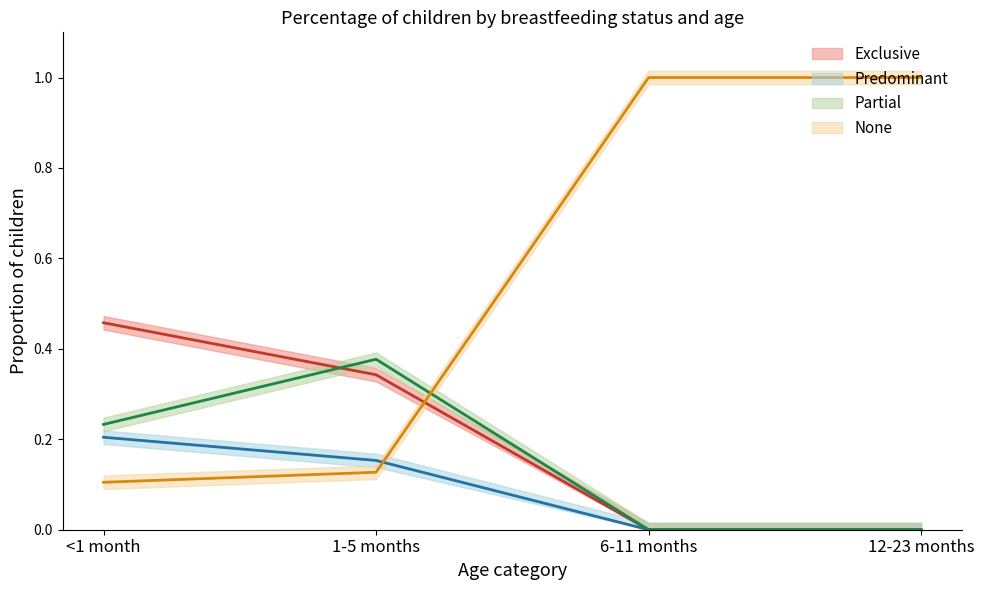

Which has a higher value, 12-23 months or <1 month?

<1 month